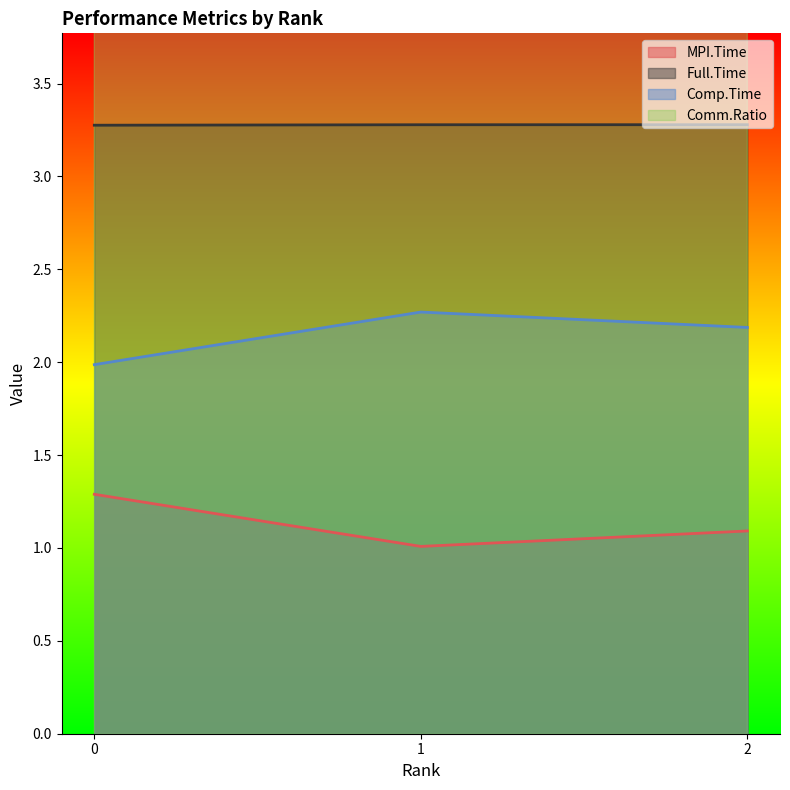

Rank the series at 2 from lowest to highest value.

MPI.Time, Comp.Time, Full.Time, Comm.Ratio